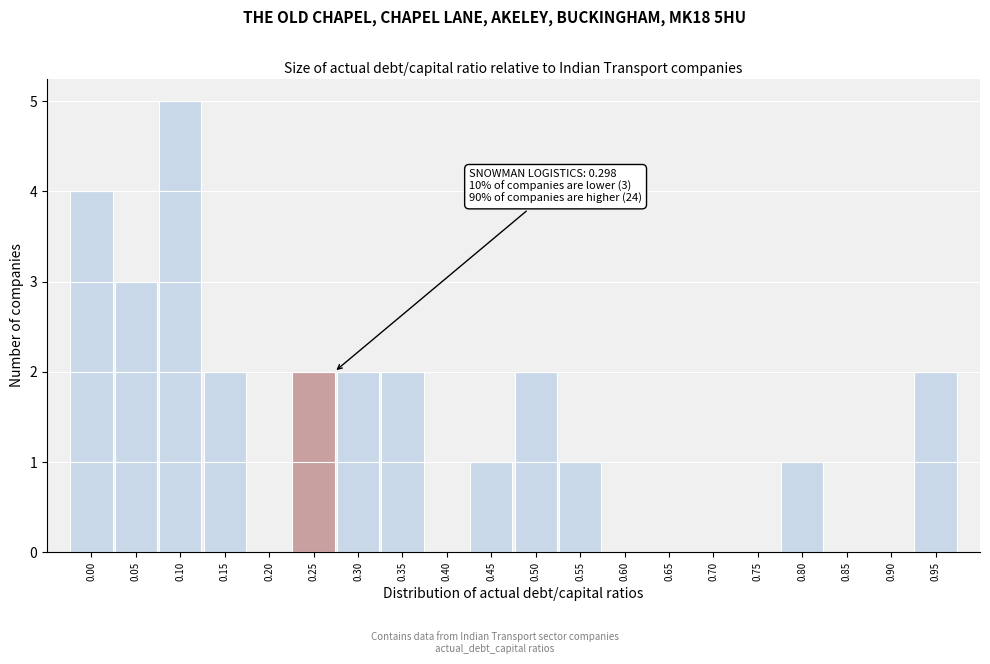

Reading right to left, list all the values displayed in this chart.

0.95=2	0.90=0	0.85=0	0.80=1	0.75=0	0.70=0	0.65=0	0.60=0	0.55=1	0.50=2	0.45=1	0.40=0	0.35=2	0.30=2	0.25=2	0.20=0	0.15=2	0.10=5	0.05=3	0.00=4